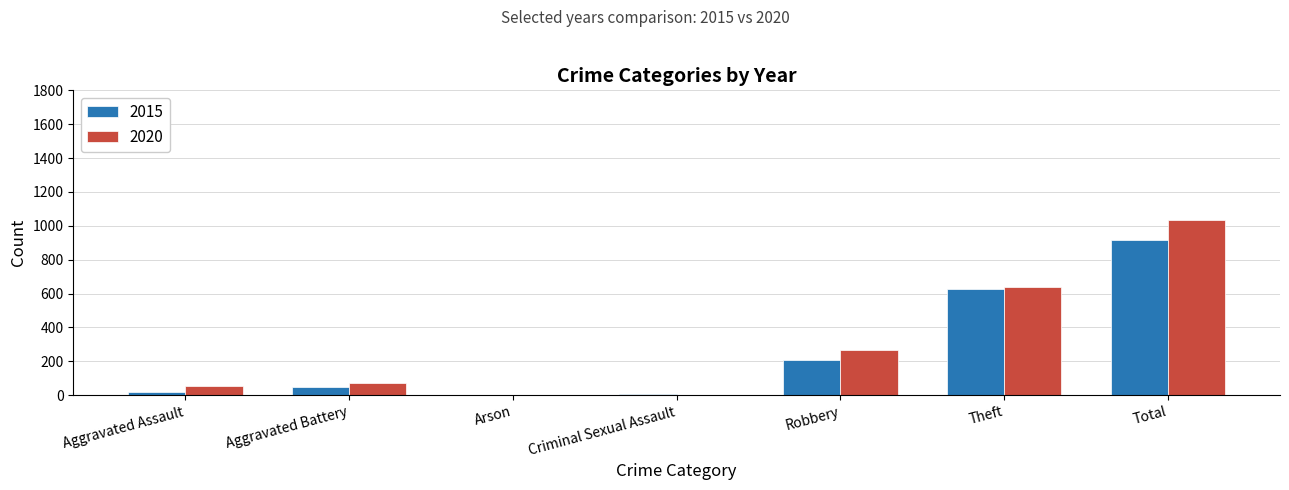

Which series has the largest total across all categories?

2020